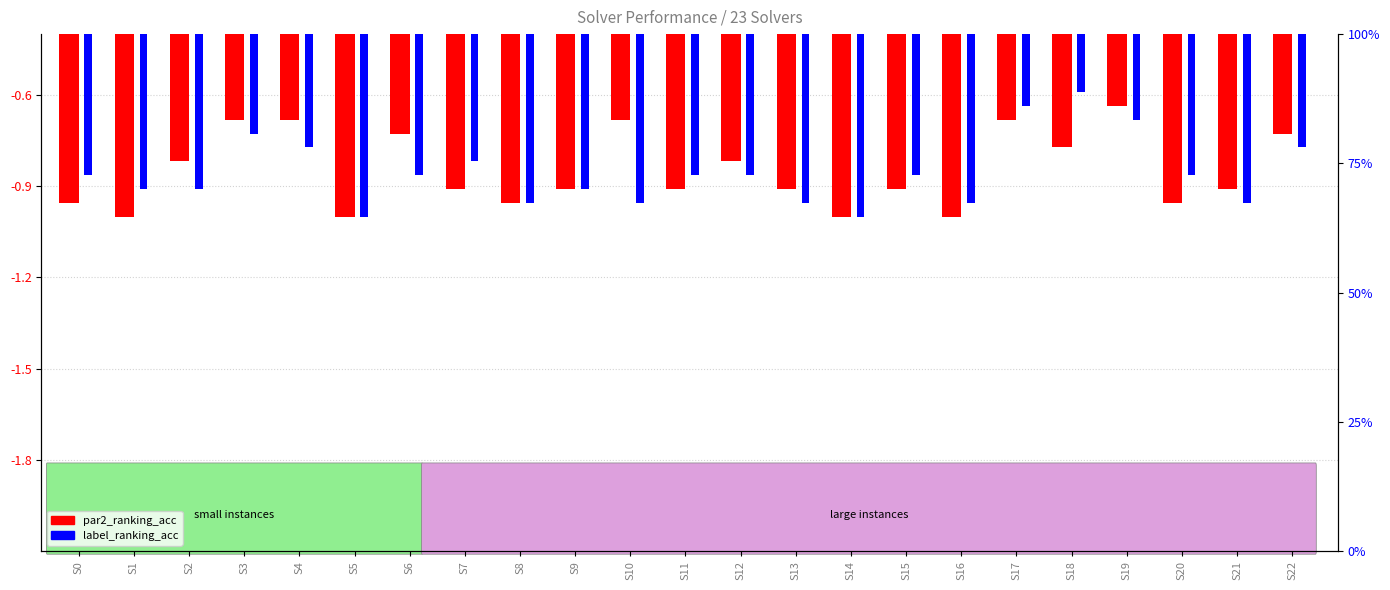

The value of label_ranking_acc at S16 is -0.5. True or false?

False